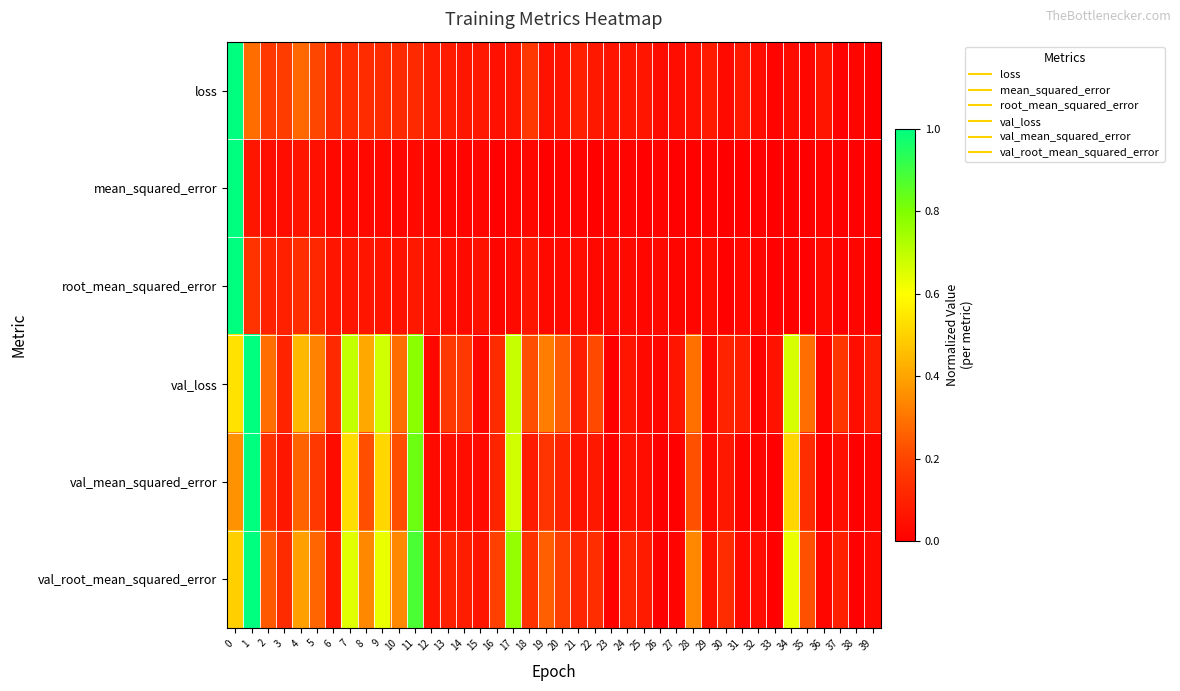

Reading left to right, list all the values displayed in this chart.

row_0: 0=1.0	1=0.3	2=0.2	3=0.2	4=0.3	5=0.2	6=0.1	7=0.1	8=0.1	9=0.1	10=0.1	11=0.1	12=0.1	13=0.1	14=0.1	15=0.1	16=0.0	17=0.1	18=0.2	19=0.1	20=0.1	21=0.1	22=0.1	23=0.1	24=0.1	25=0.1	26=0.0	27=0.0	28=0.0	29=0.1	30=0.0	31=0.1	32=0.0	33=0.0	34=0.0	35=0.0	36=0.1	37=0.0	38=0.0	39=0.0
row_1: 0=1.0	1=0.1	2=0.0	3=0.0	4=0.1	5=0.0	6=0.0	7=0.0	8=0.0	9=0.0	10=0.0	11=0.0	12=0.0	13=0.0	14=0.0	15=0.0	16=0.0	17=0.0	18=0.0	19=0.0	20=0.0	21=0.0	22=0.0	23=0.0	24=0.0	25=0.0	26=0.0	27=0.0	28=0.0	29=0.0	30=0.0	31=0.0	32=0.0	33=0.0	34=0.0	35=0.0	36=0.0	37=0.0	38=0.0	39=0.0
row_2: 0=1.0	1=0.2	2=0.1	3=0.1	4=0.1	5=0.1	6=0.1	7=0.1	8=0.1	9=0.1	10=0.1	11=0.1	12=0.0	13=0.0	14=0.0	15=0.1	16=0.0	17=0.0	18=0.1	19=0.0	20=0.0	21=0.0	22=0.0	23=0.0	24=0.0	25=0.0	26=0.0	27=0.0	28=0.0	29=0.0	30=0.0	31=0.0	32=0.0	33=0.0	34=0.0	35=0.0	36=0.0	37=0.0	38=0.0	39=0.0
row_3: 0=0.5	1=1.0	2=0.3	3=0.1	4=0.4	5=0.3	6=0.1	7=0.7	8=0.4	9=0.7	10=0.3	11=0.8	12=0.0	13=0.2	14=0.2	15=0.0	16=0.1	17=0.7	18=0.2	19=0.3	20=0.2	21=0.1	22=0.2	23=0.0	24=0.1	25=0.0	26=0.0	27=0.1	28=0.3	29=0.0	30=0.1	31=0.1	32=0.0	33=0.1	34=0.7	35=0.3	36=0.0	37=0.2	38=0.0	39=0.1
row_4: 0=0.4	1=1.0	2=0.1	3=0.1	4=0.3	5=0.2	6=0.0	7=0.5	8=0.2	9=0.5	10=0.2	11=0.8	12=0.0	13=0.0	14=0.0	15=0.0	16=0.1	17=0.7	18=0.1	19=0.2	20=0.1	21=0.1	22=0.1	23=0.0	24=0.1	25=0.0	26=0.0	27=0.0	28=0.2	29=0.0	30=0.1	31=0.0	32=0.0	33=0.0	34=0.5	35=0.1	36=0.0	37=0.0	38=0.0	39=0.0
row_5: 0=0.5	1=1.0	2=0.2	3=0.1	4=0.4	5=0.3	6=0.1	7=0.6	8=0.3	9=0.6	10=0.3	11=0.9	12=0.1	13=0.1	14=0.1	15=0.1	16=0.2	17=0.8	18=0.1	19=0.3	20=0.2	21=0.1	22=0.1	23=0.0	24=0.1	25=0.1	26=0.0	27=0.0	28=0.3	29=0.1	30=0.1	31=0.0	32=0.0	33=0.0	34=0.6	35=0.2	36=0.0	37=0.1	38=0.0	39=0.0